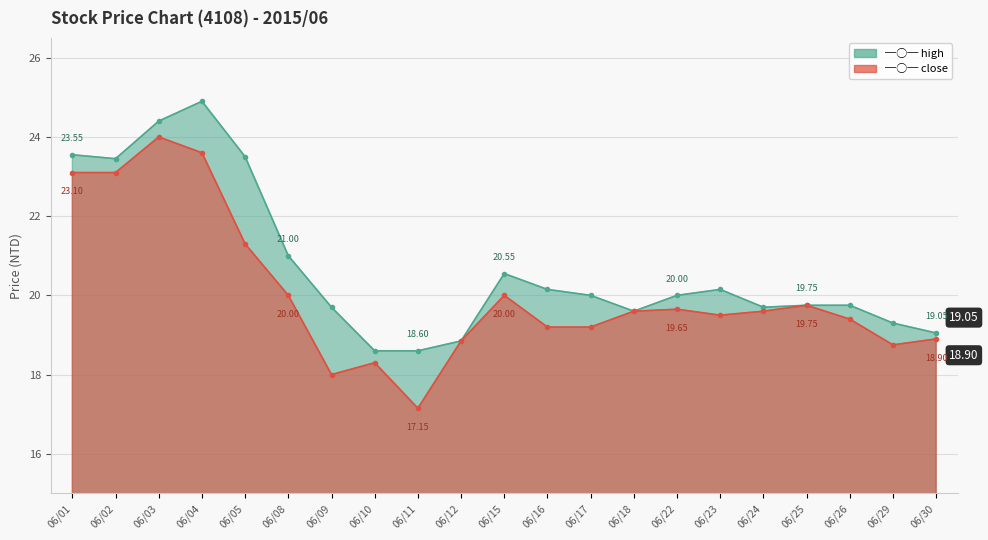

How many interior local valleys does the high series have?

3